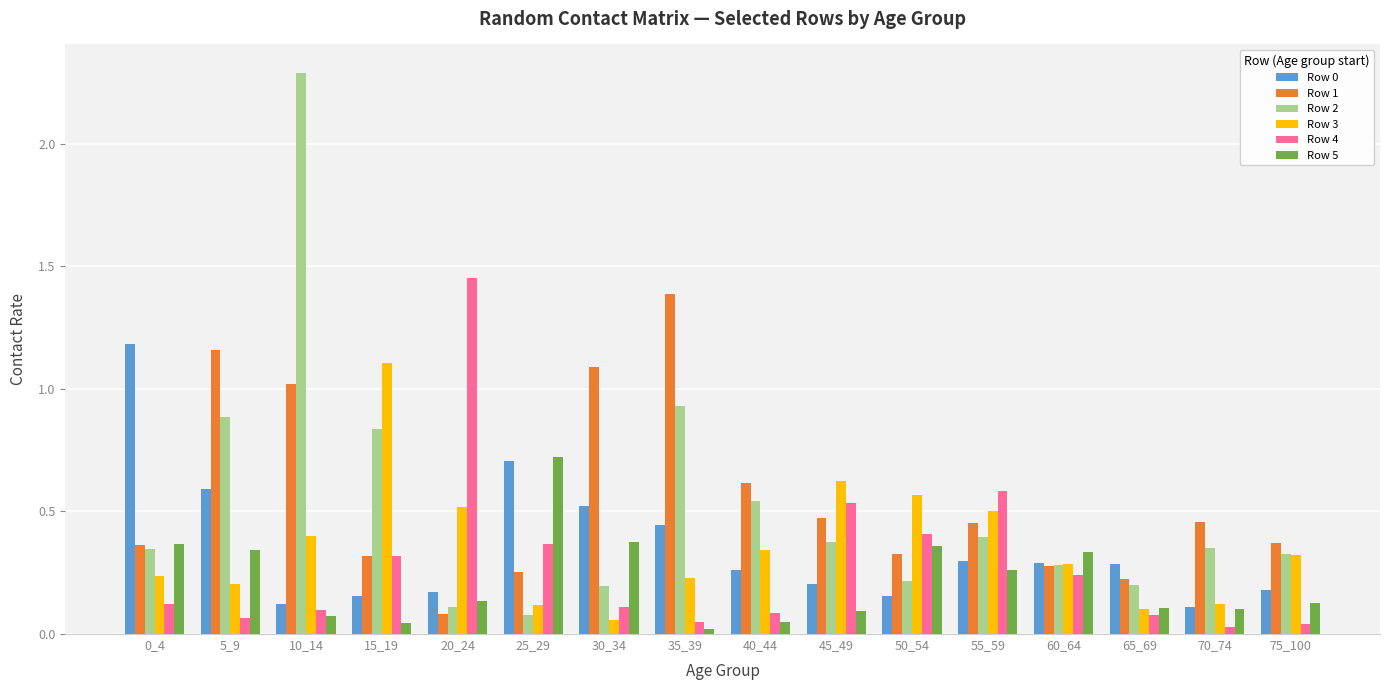

What is the total value across all series at 45_49?

2.3